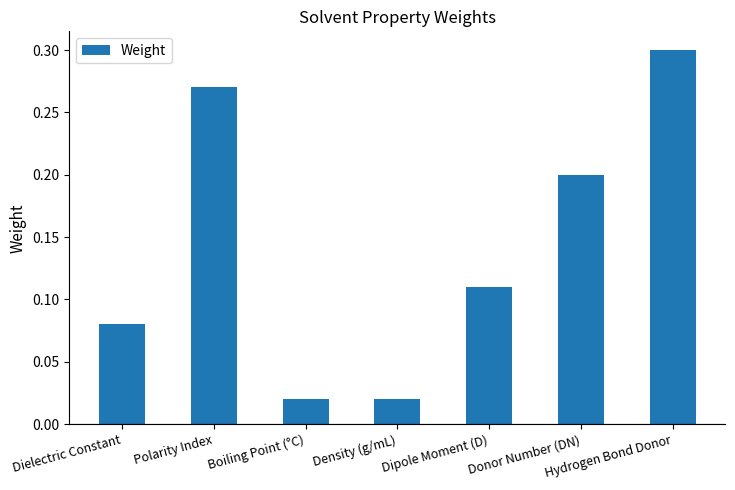

Which category has the highest value across all series?

Hydrogen Bond Donor